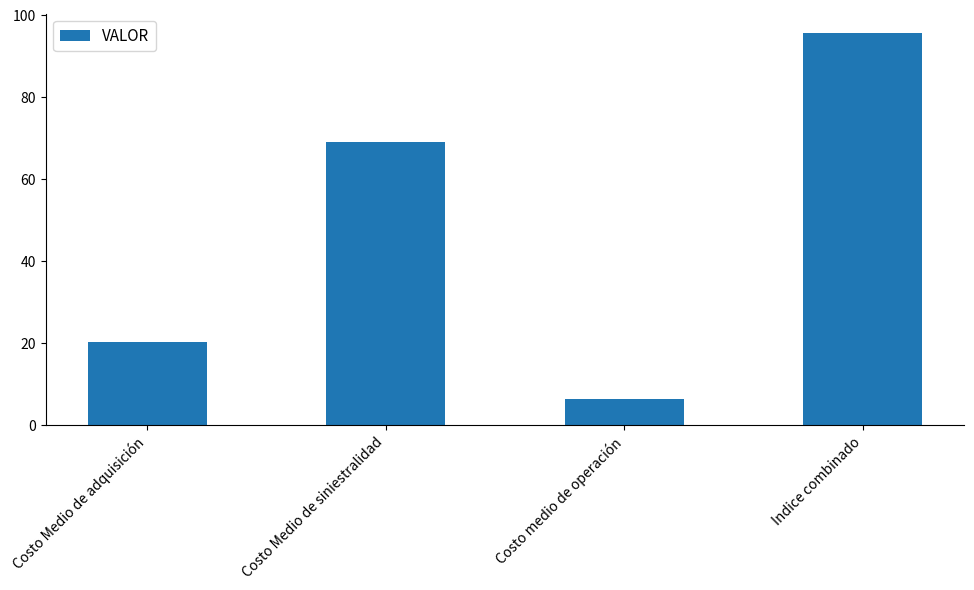

Rank the categories by value from lowest to highest.

Costo medio de operación, Costo Medio de adquisición, Costo Medio de siniestralidad, Indice combinado